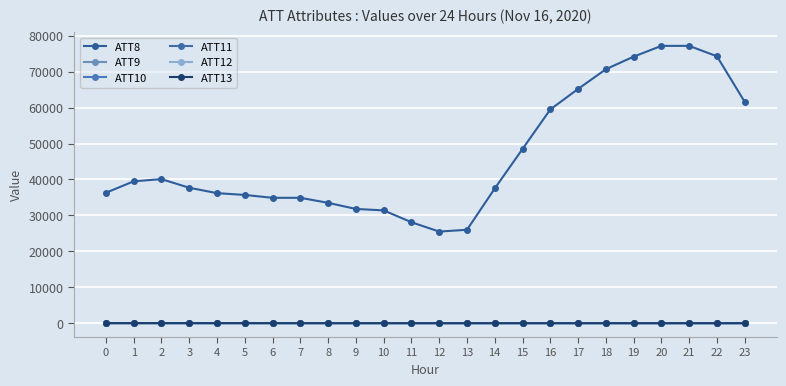

The value of ATT12 at 16 is 30.7. True or false?

False